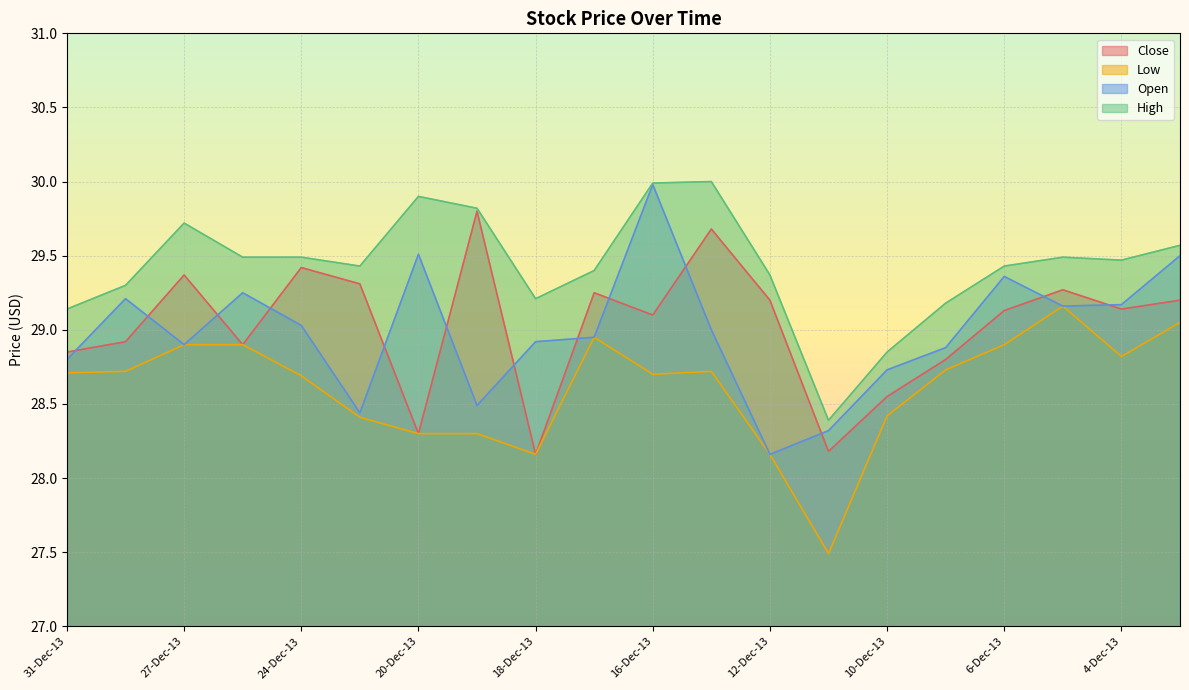

Which series changed the most between 17-Dec-13 and 4-Dec-13?

Open